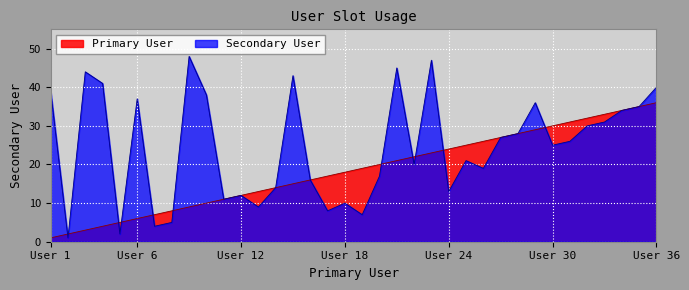

What are all the series names shown in the legend?

Primary User, Secondary User